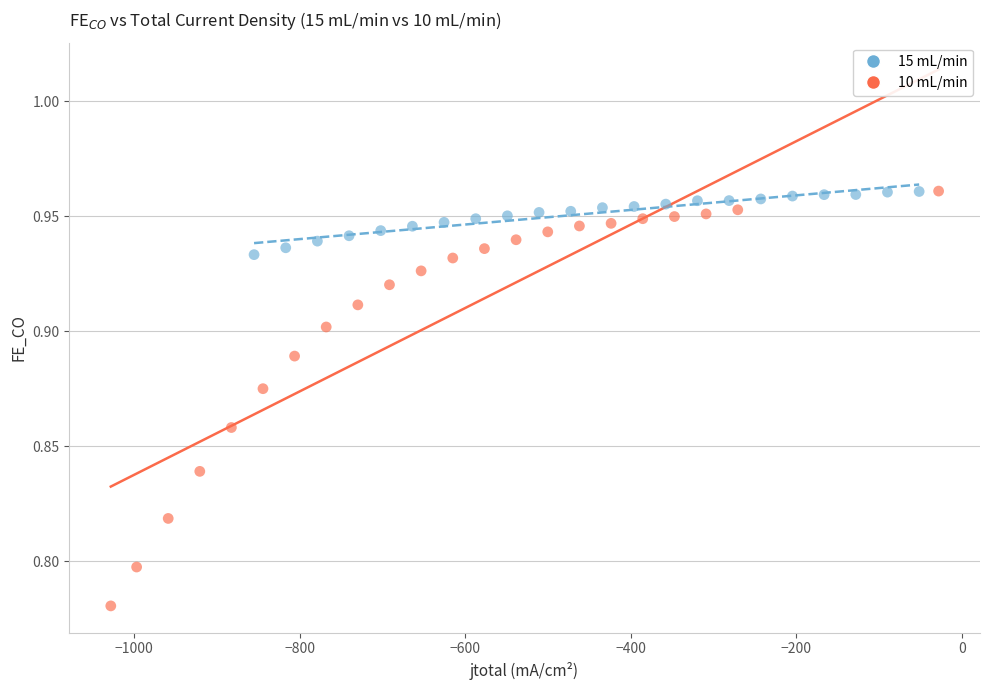

Which series has the widest spread of Y values?

10 mL/min